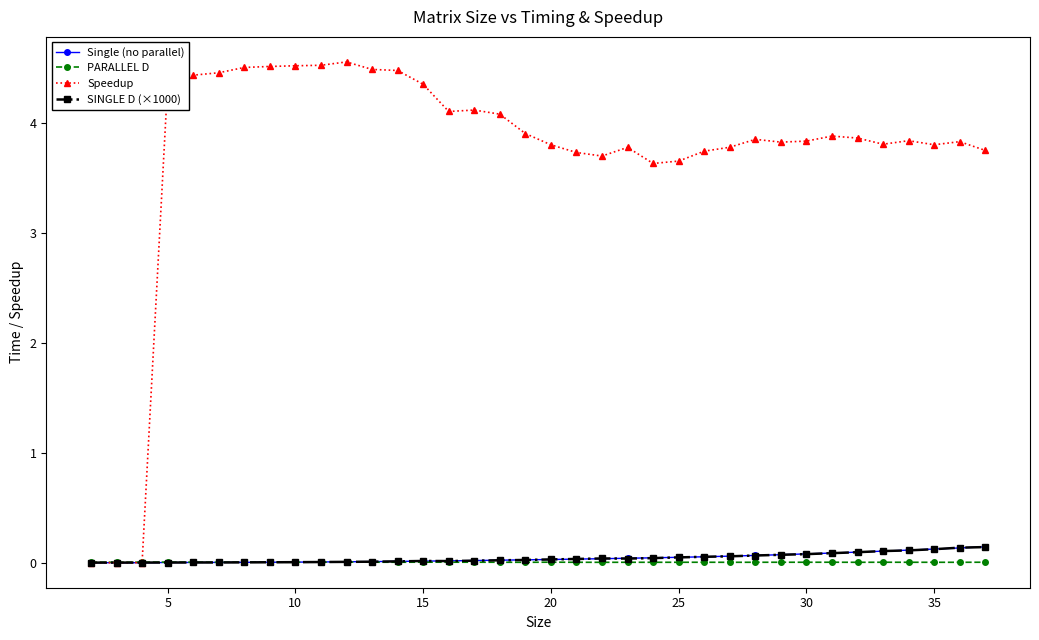

What is the value of the Speedup point at the 26th from the left?

3.8